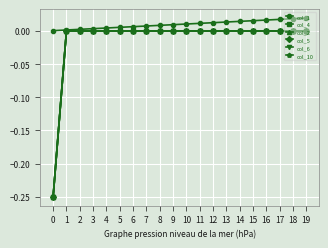

Is this an area chart (filled region under the line)?

No